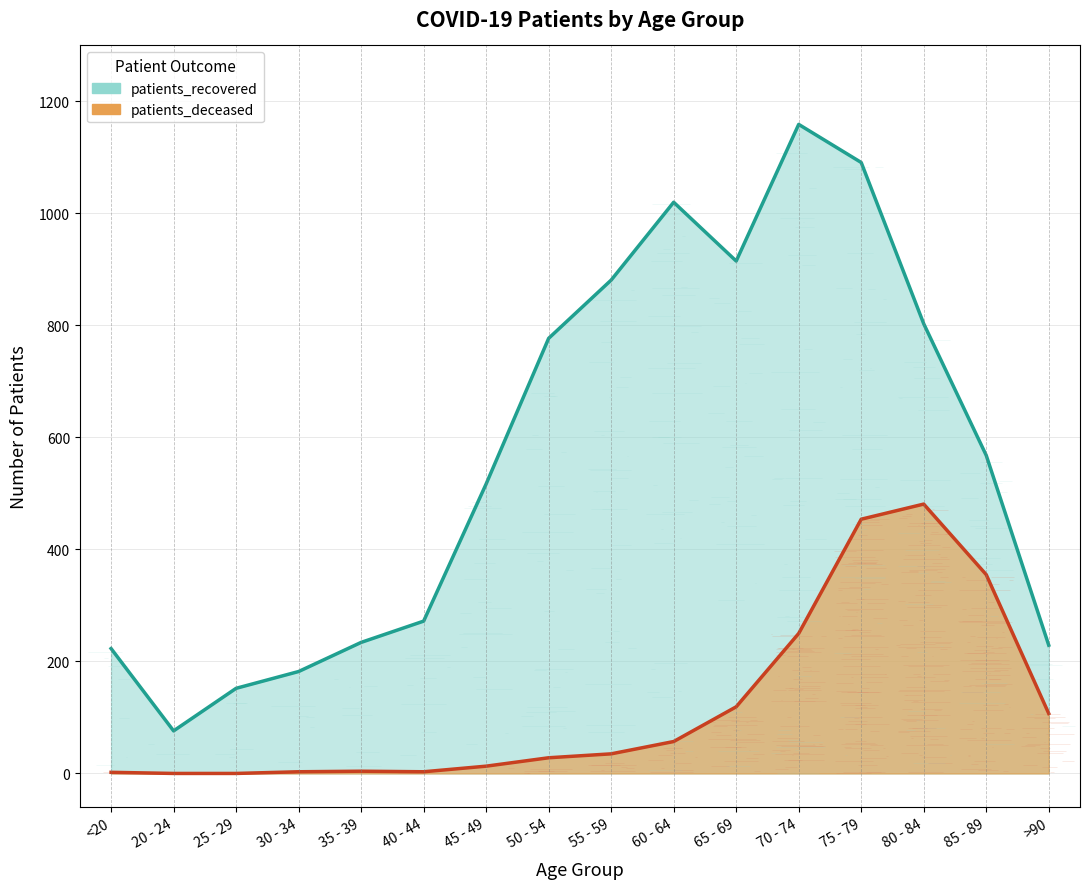

What is the label of the 6th point from the right?

65 - 69